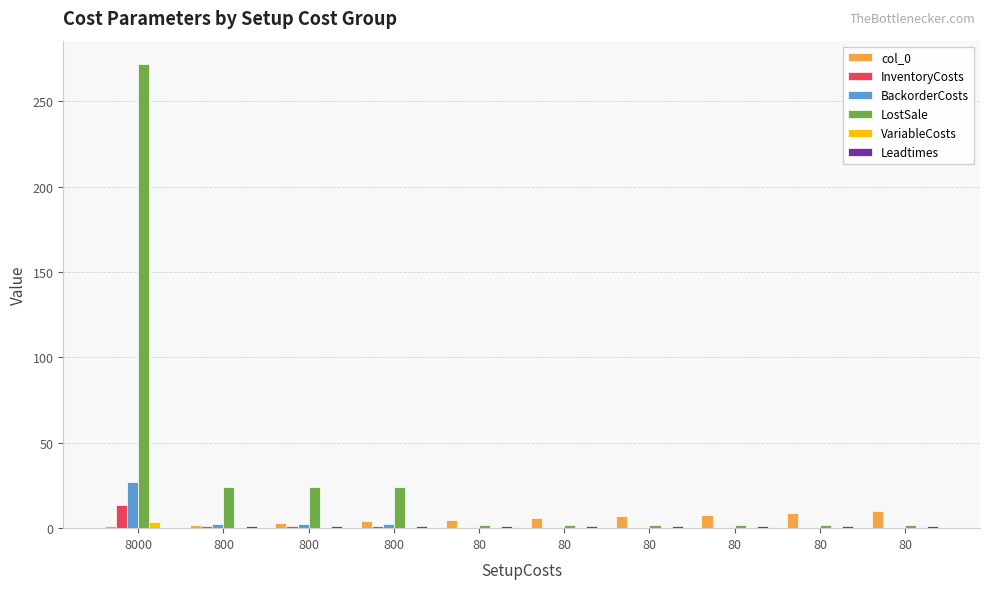

How many groups of bars are there?

10